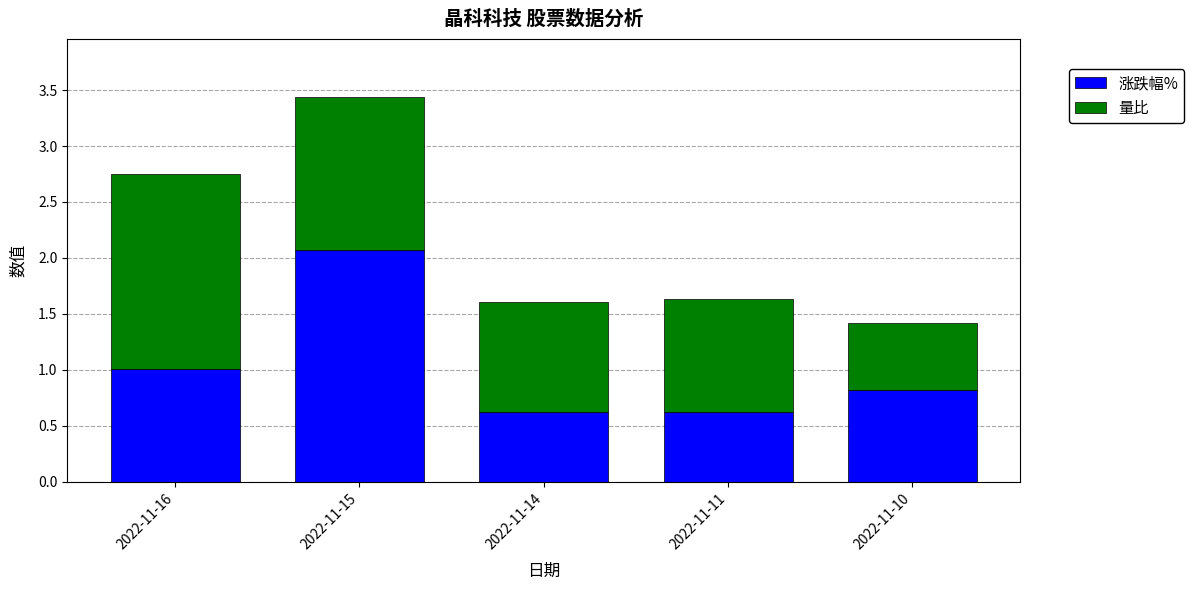

The value of 涨跌幅% at 2022-11-14 is 0.6. True or false?

True